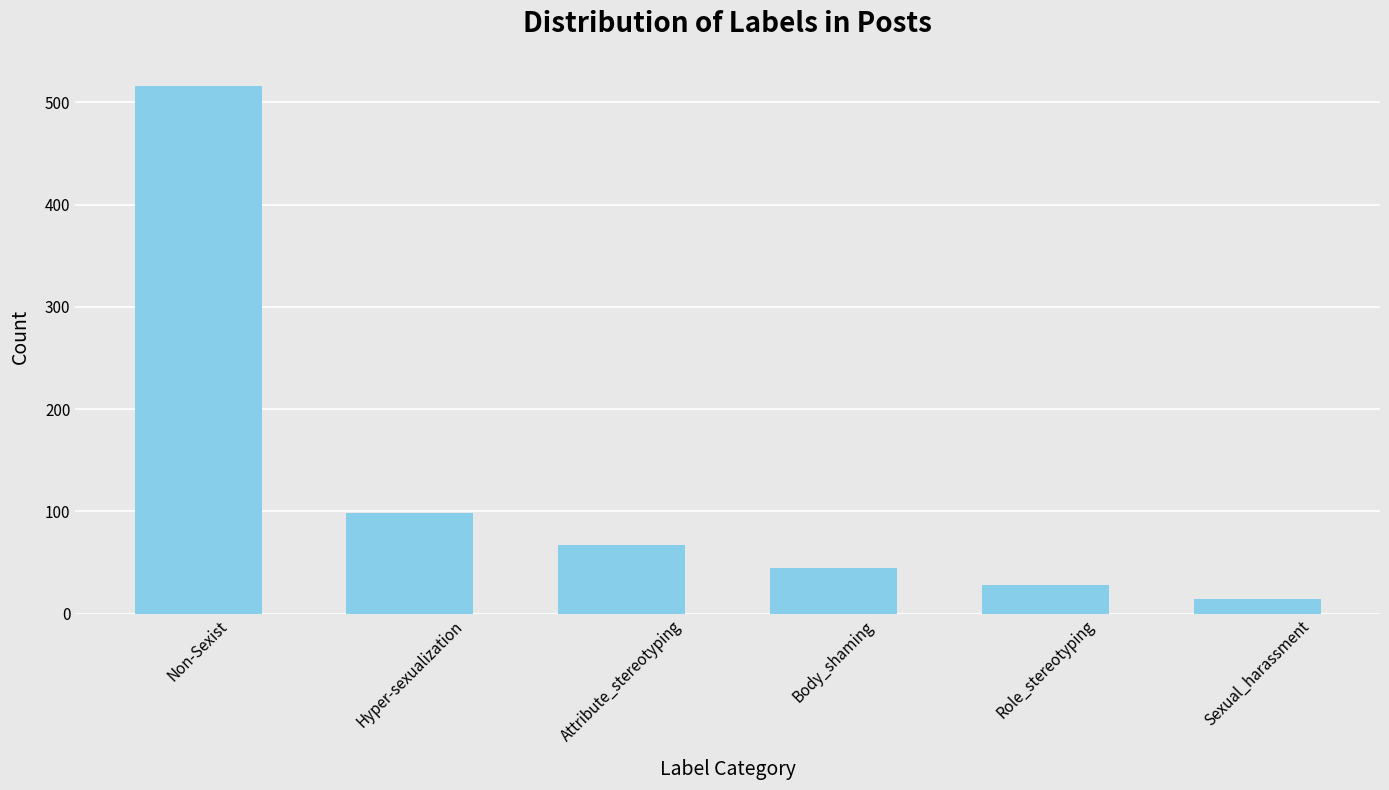

How many bars are there in total?

6